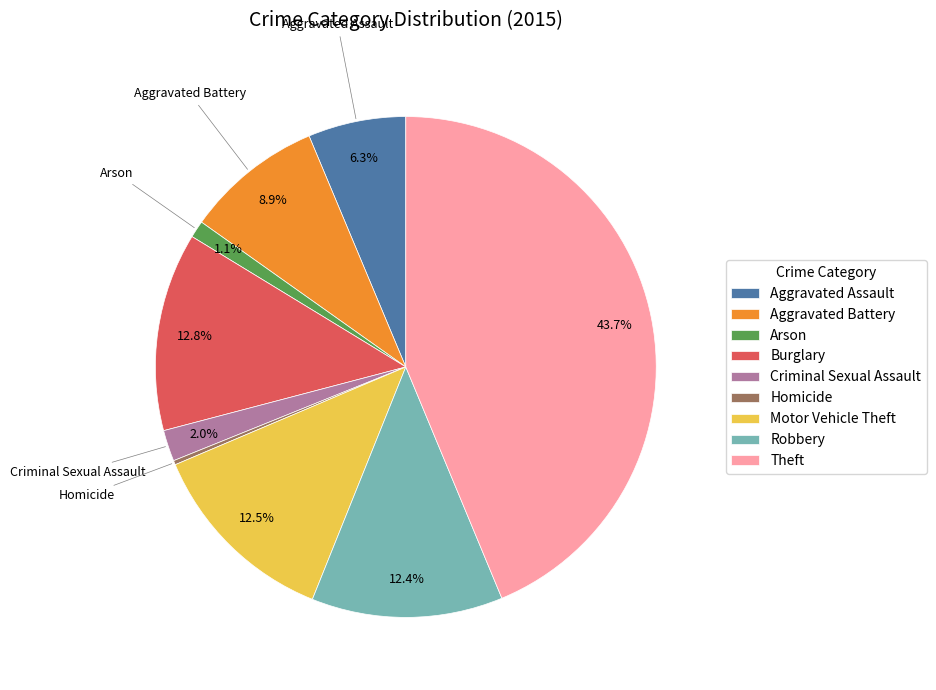

Combined, do Robbery and Theft account for over 50%?

Yes